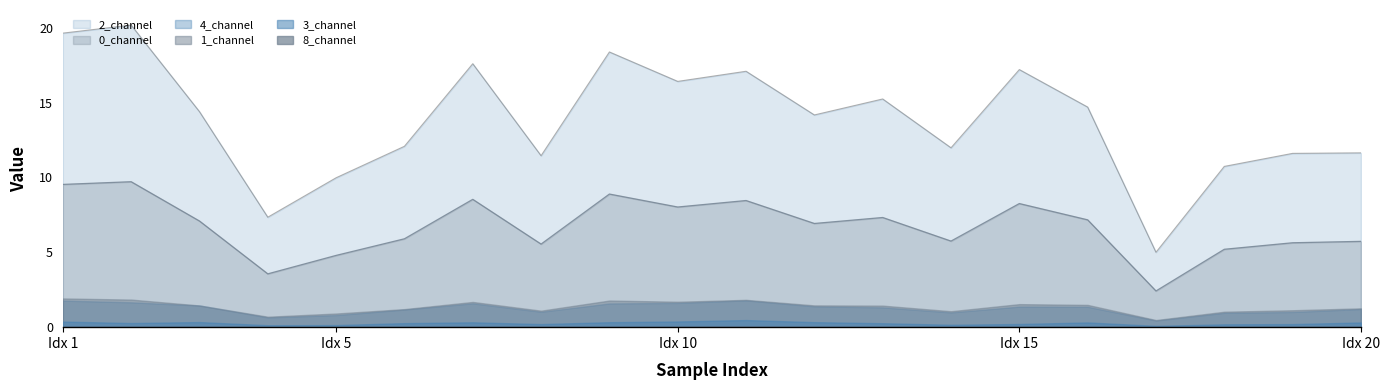

What is the value of the 2_channel point at the 11th from the left?

17.1